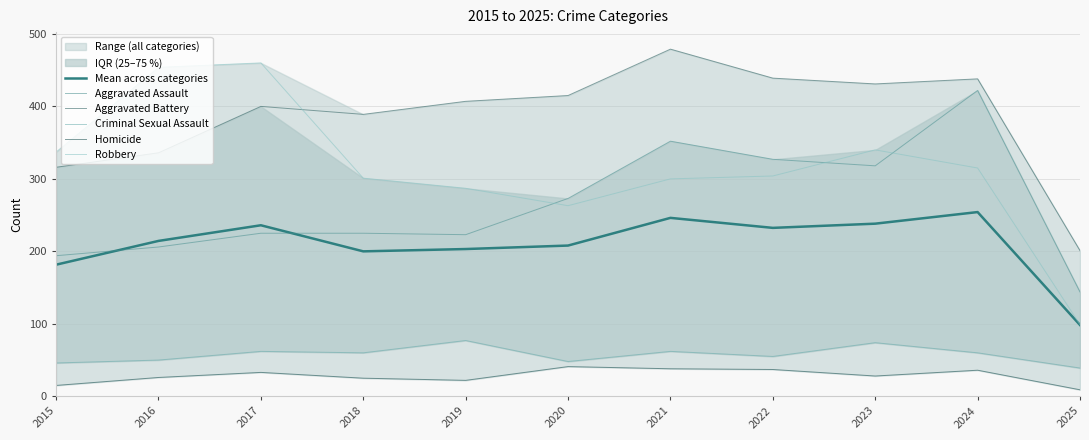

What is the value of the Robbery point at the 4th from the left?

301.0